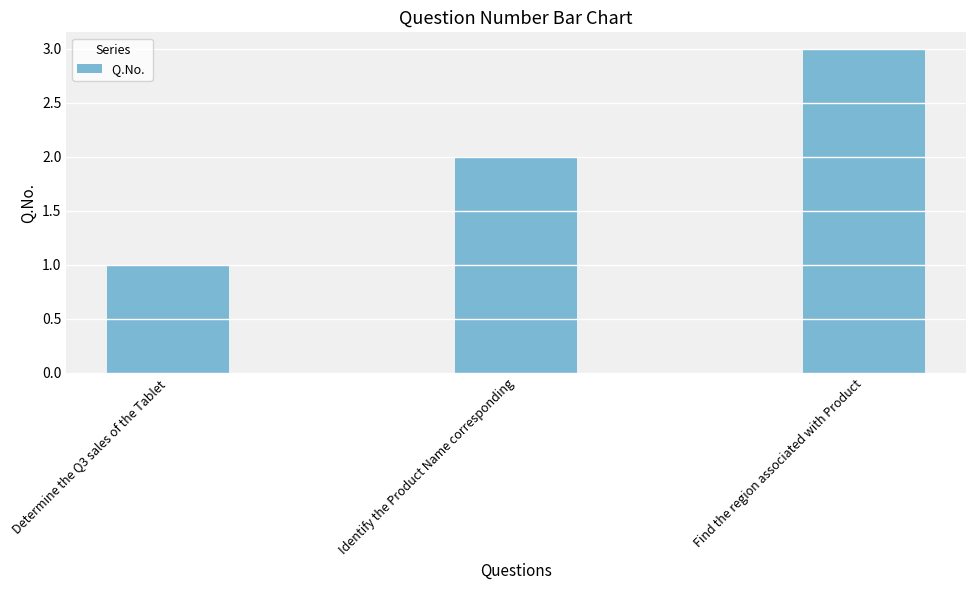

Rank the categories by value from lowest to highest.

Determine the Q3 sales of the Tablet, Identify the Product Name corresponding, Find the region associated with Product